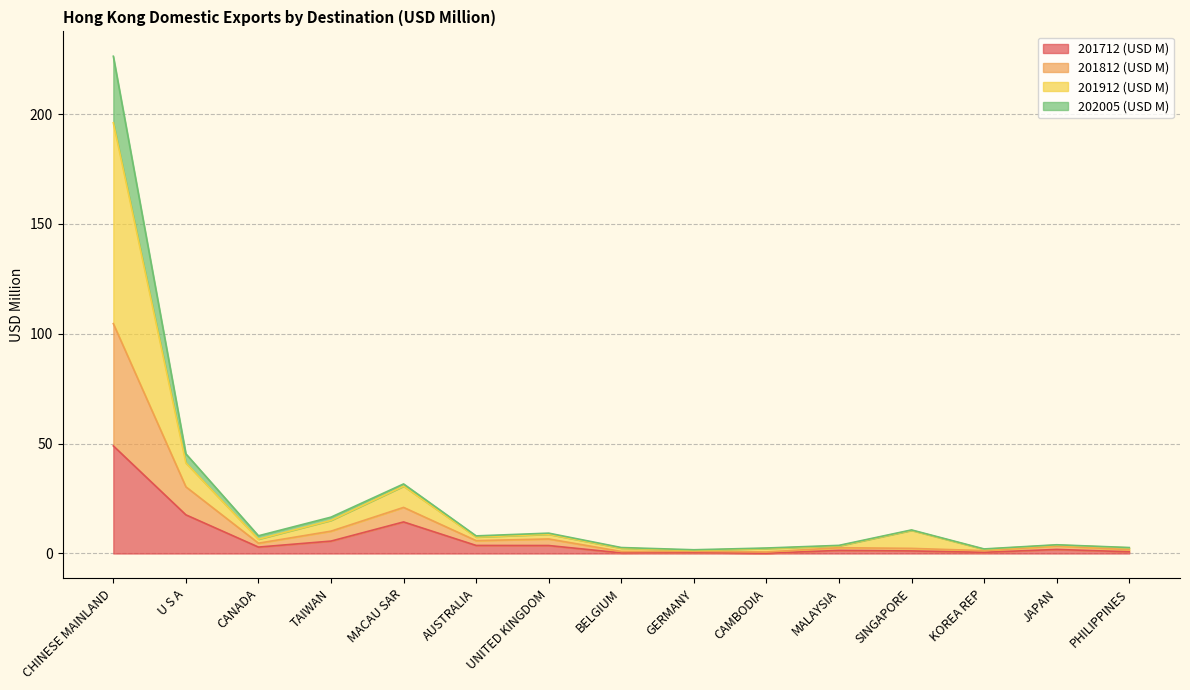

What are all the series names shown in the legend?

201712 (USD M), 201812 (USD M), 201912 (USD M), 202005 (USD M)